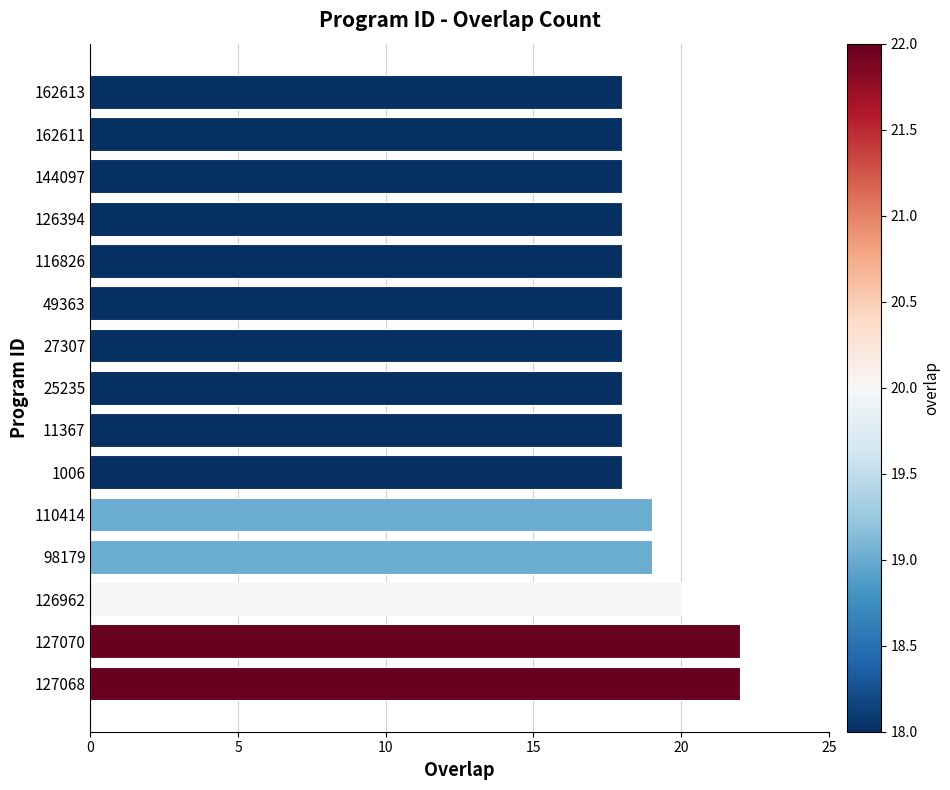

The value at 98179 is 28. True or false?

False